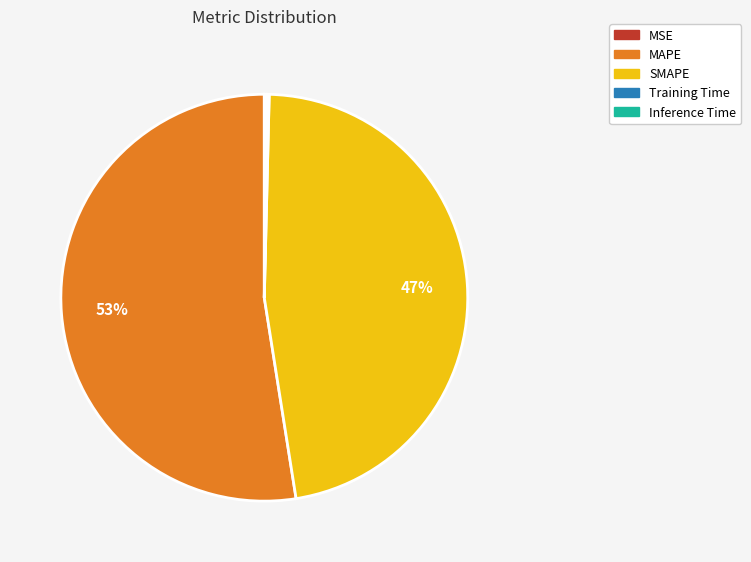

Is there any slice that represents more than half of the pie?

Yes